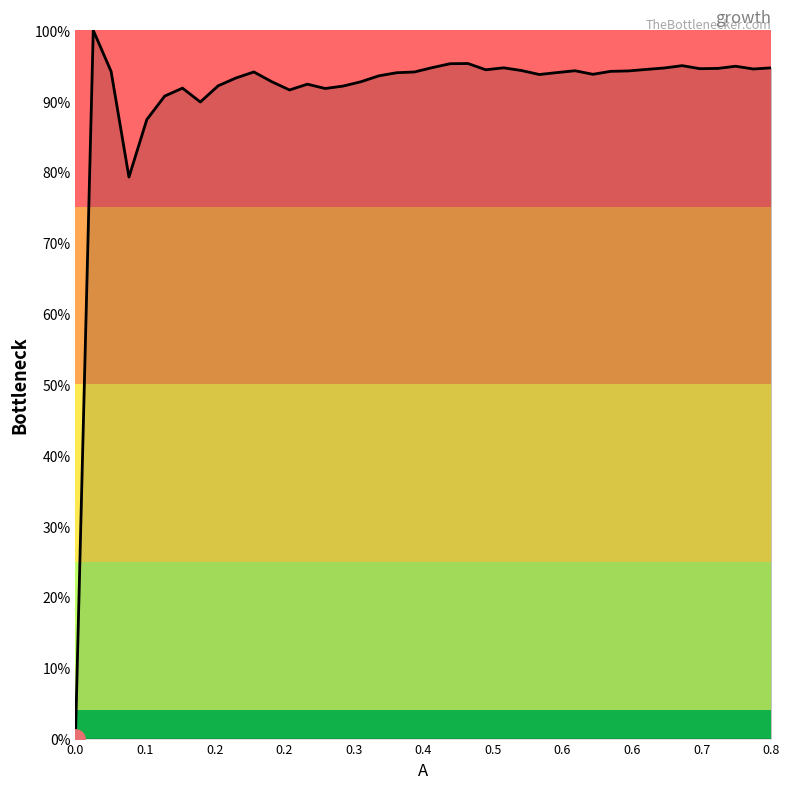

What is the greatest value displayed?

100.0